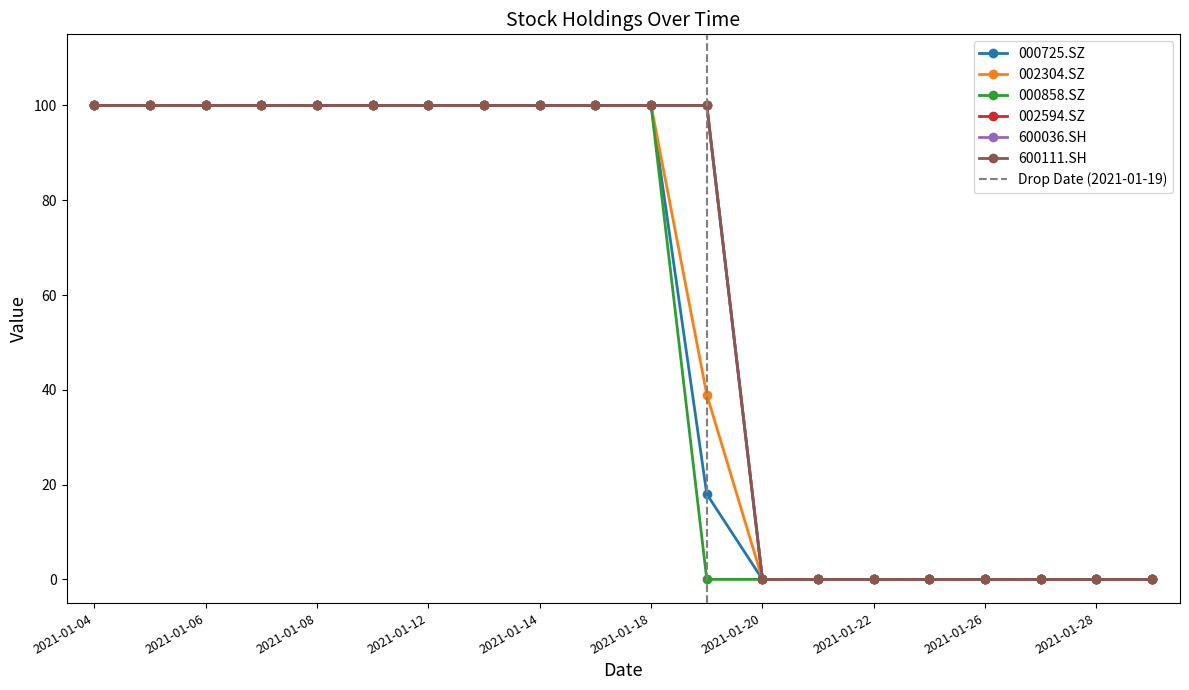

What is the difference between the second highest and minimum values in the 002594.SZ series?

100